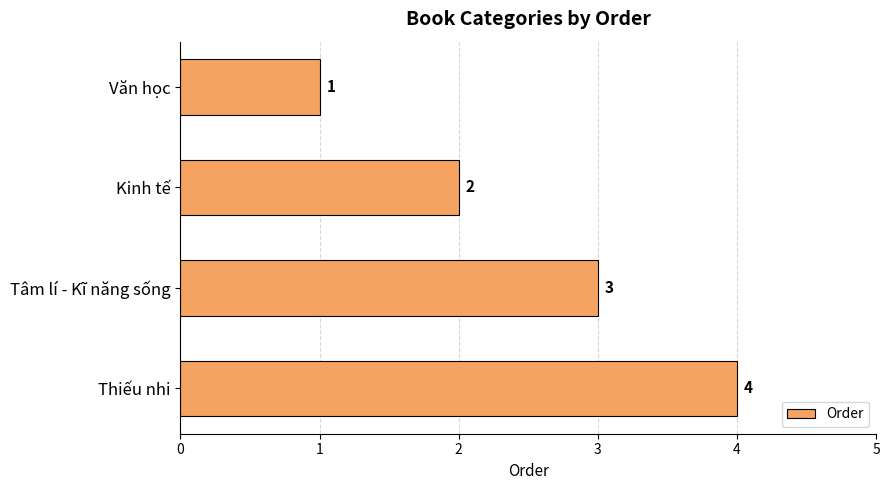

Which category has the highest value across all series?

Thiếu nhi